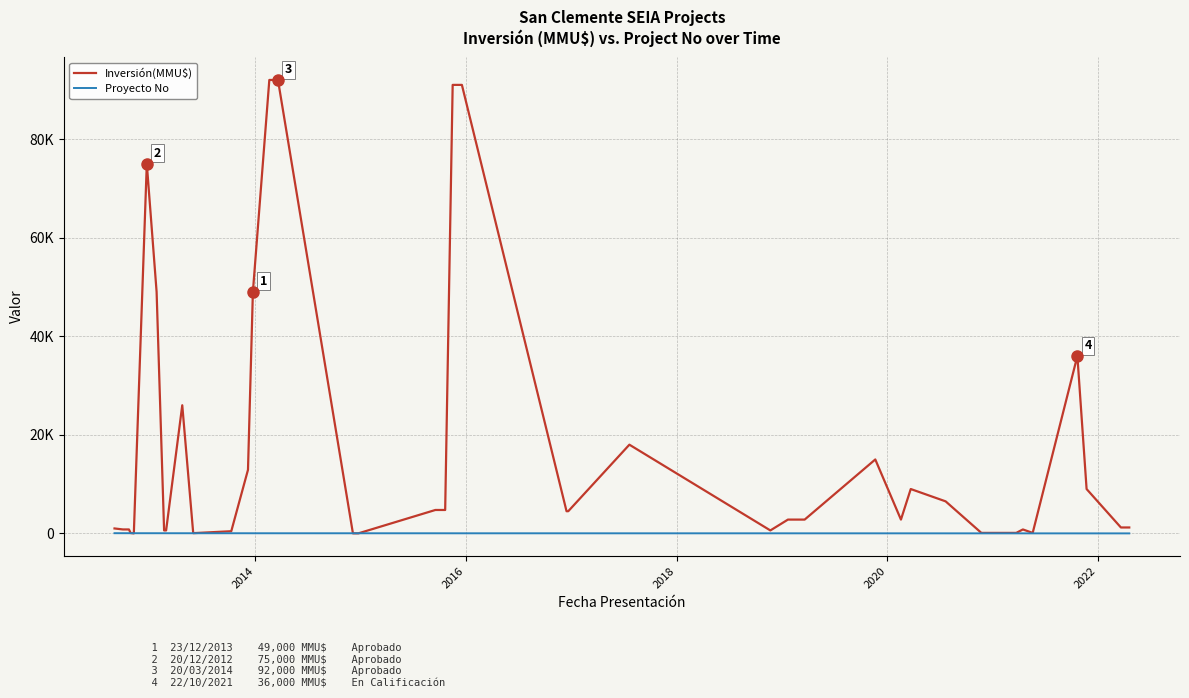

What is the greatest value displayed?

92000